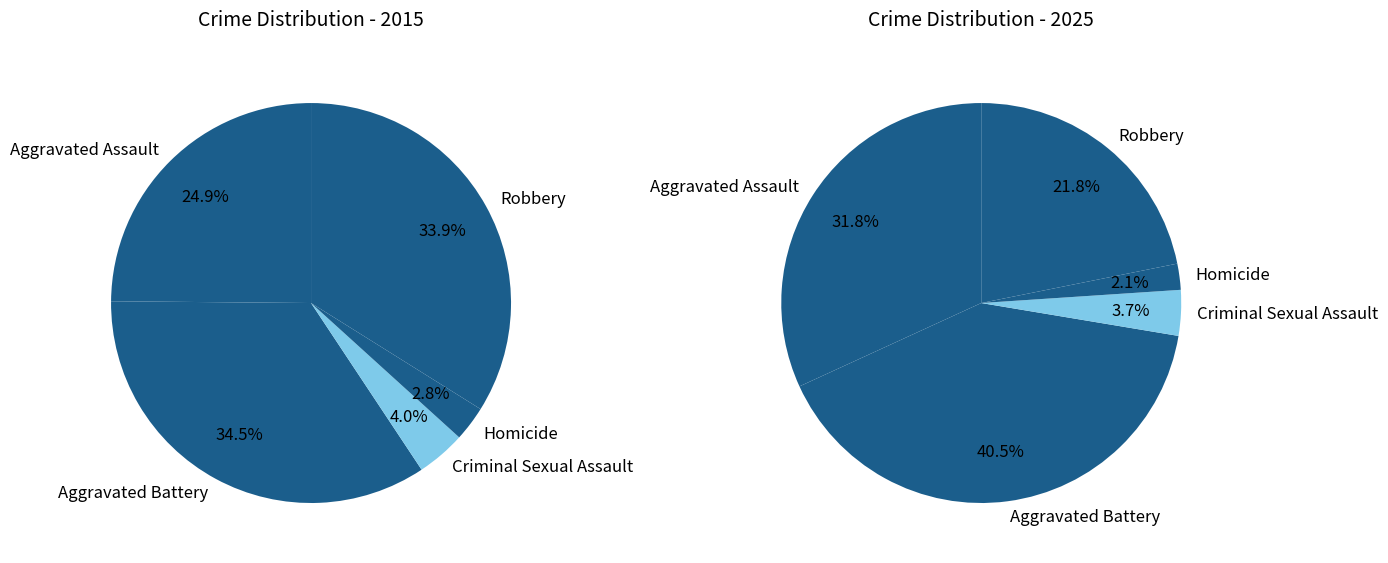

To the nearest percent, what is the average slice percentage?

20%